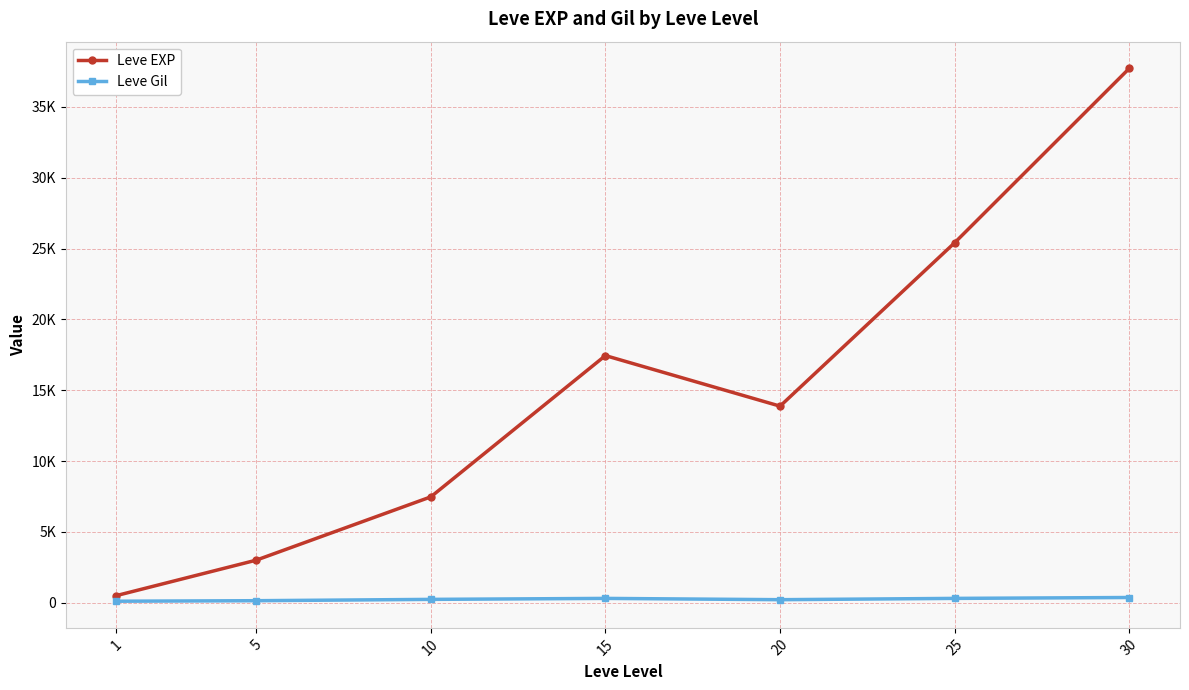

What are all the series names shown in the legend?

Leve EXP, Leve Gil